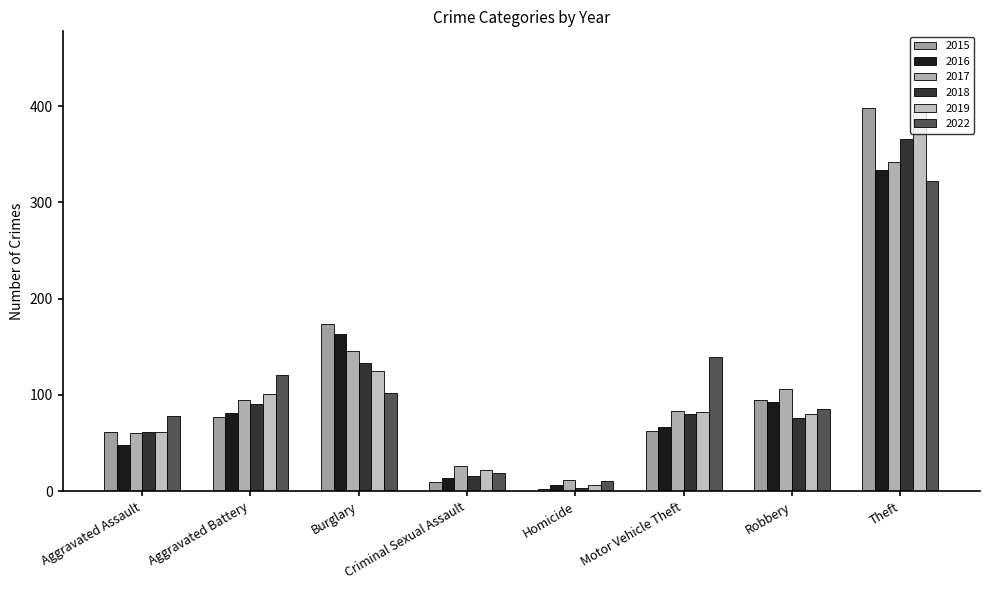

Where does the 2018 series first go above 80?

Aggravated Battery